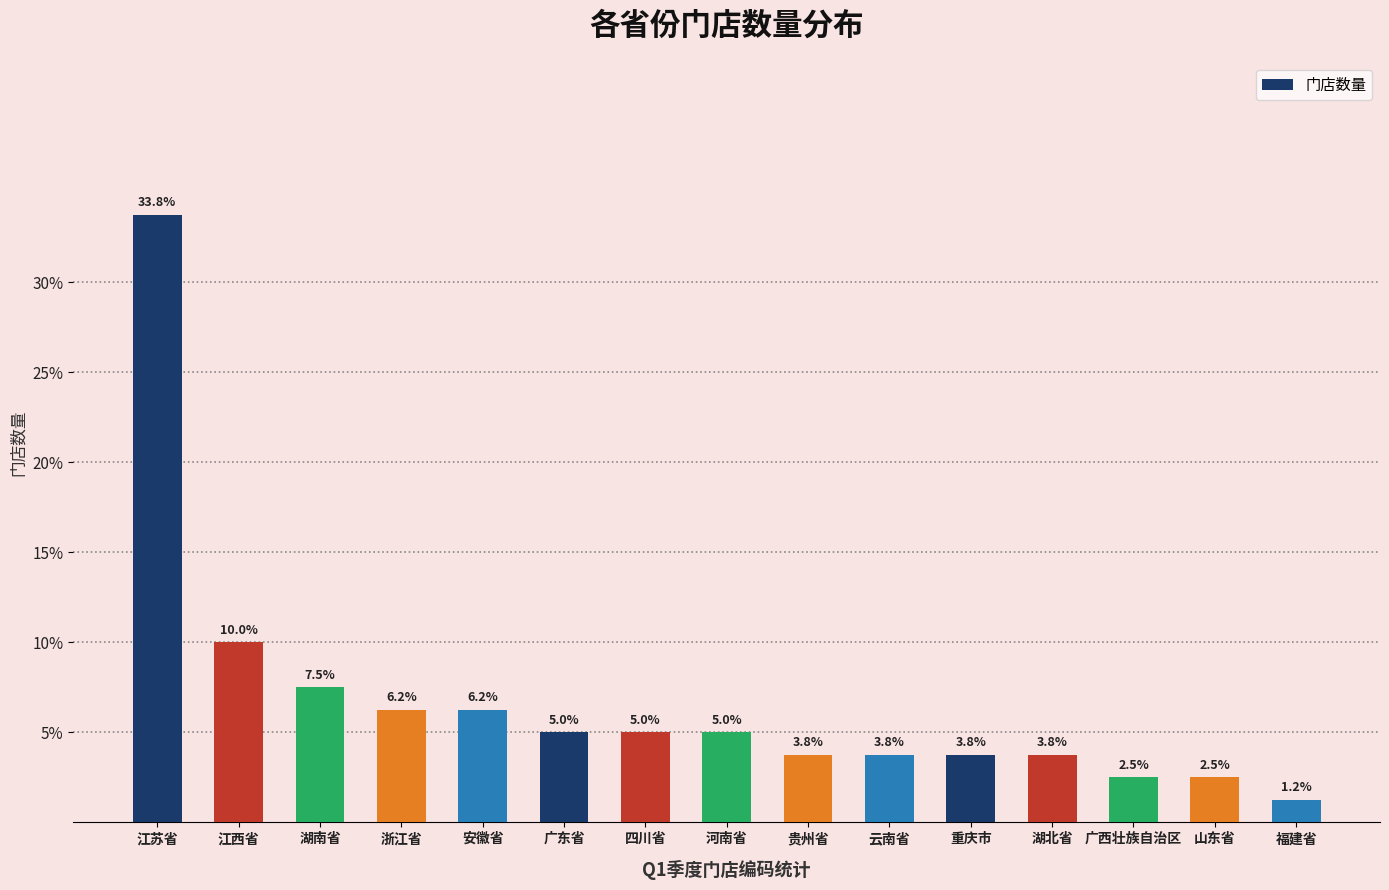

Is it true that the value at 浙江省 is 6.2?

True